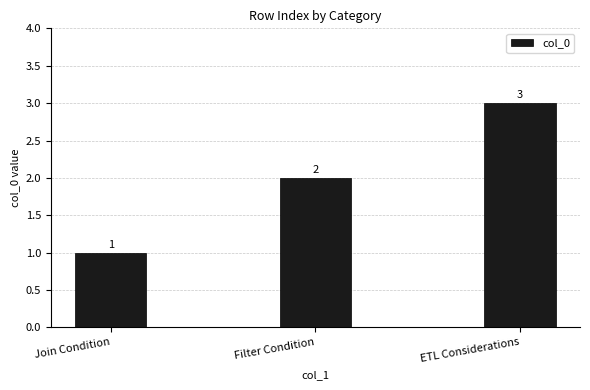

Which has a higher value, Filter Condition or Join Condition?

Filter Condition